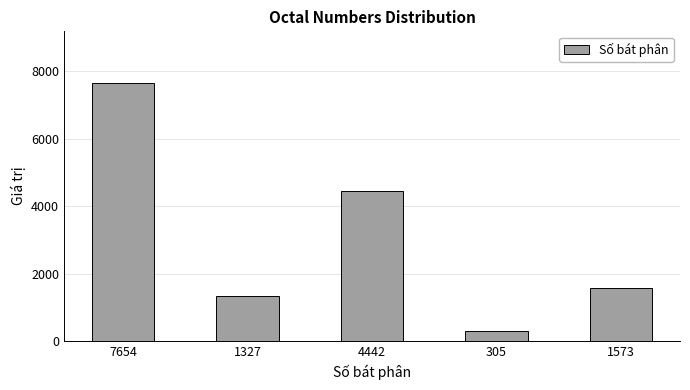

List the labels in order of value, largest first.

7654, 4442, 1573, 1327, 305